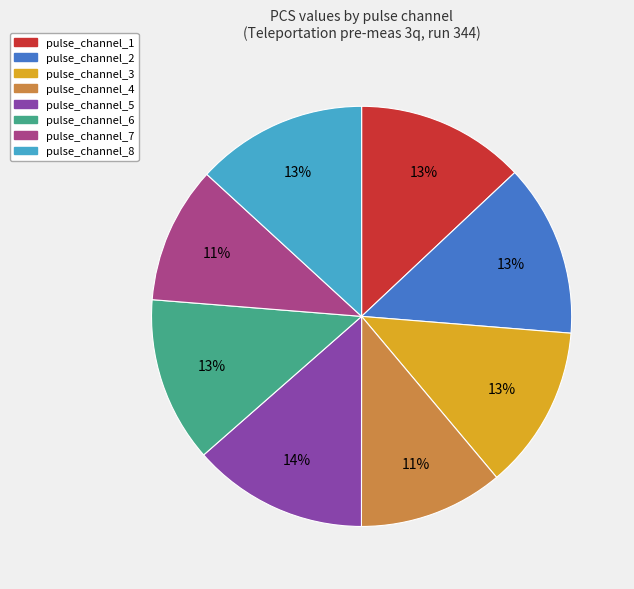

What percentage is the pulse_channel_3 slice, to the nearest percent?

13%